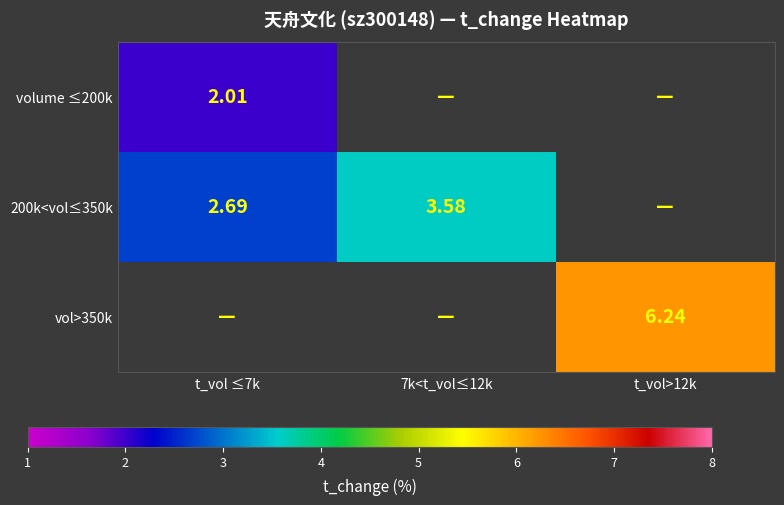

At t_vol ≤7k, list the series in order from smallest to largest.

volume ≤200k, 200k<vol≤350k, vol>350k